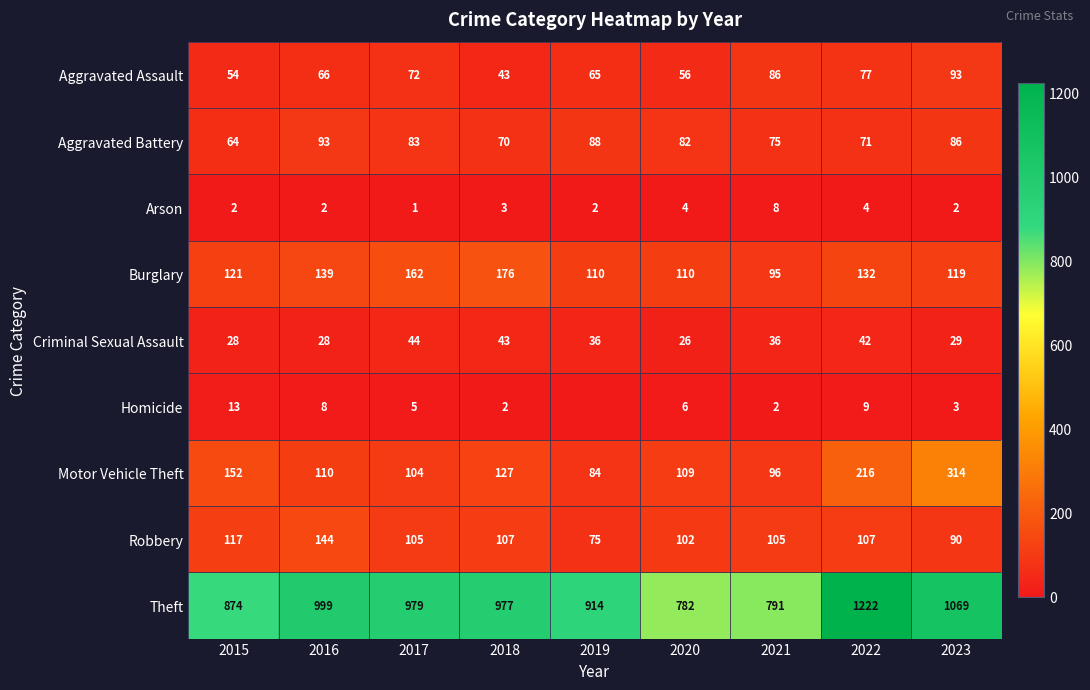

List the labels in order of Motor Vehicle Theft value, largest first.

2023, 2022, 2015, 2018, 2016, 2020, 2017, 2021, 2019